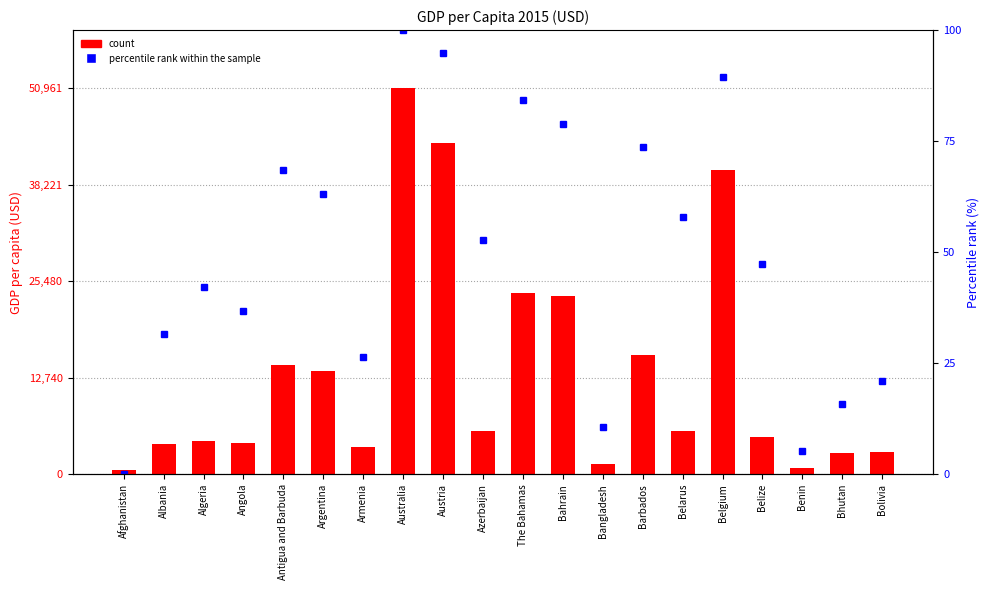

At which label is percentile rank within the sample closest to 50?

Azerbaijan